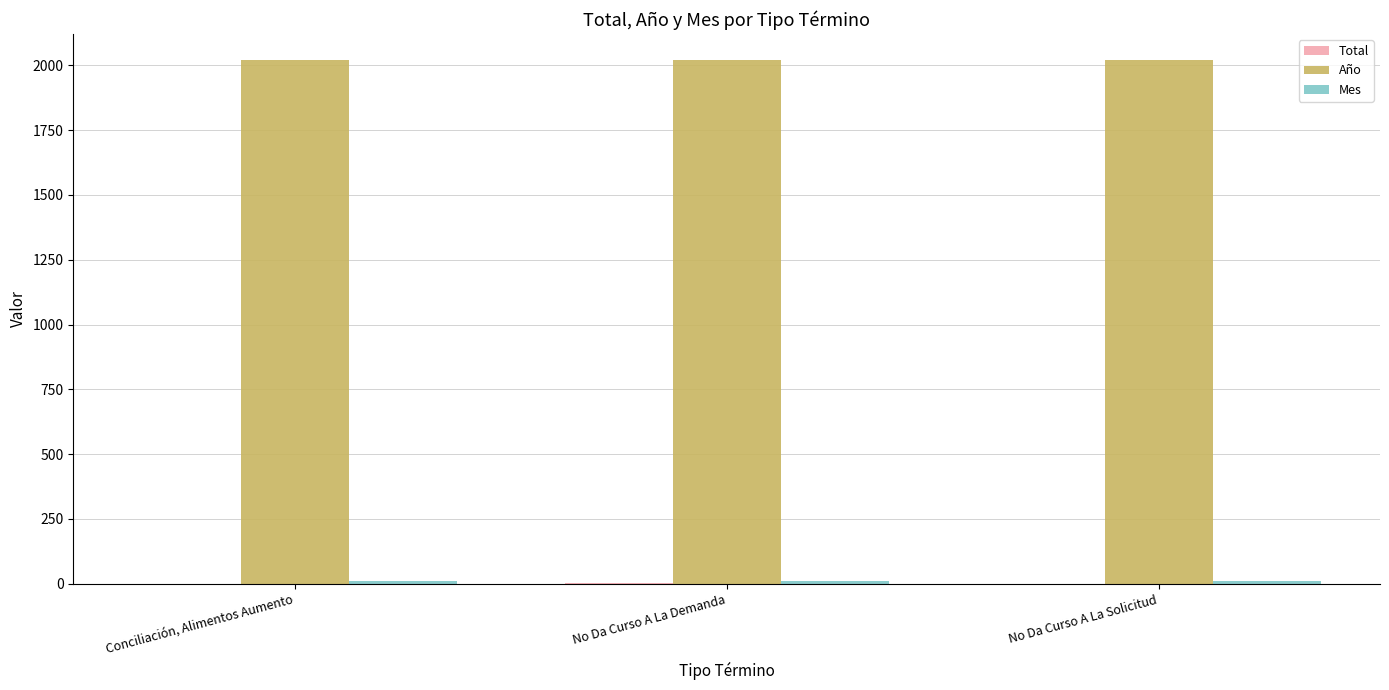

What is the maximum value for Año?

2020